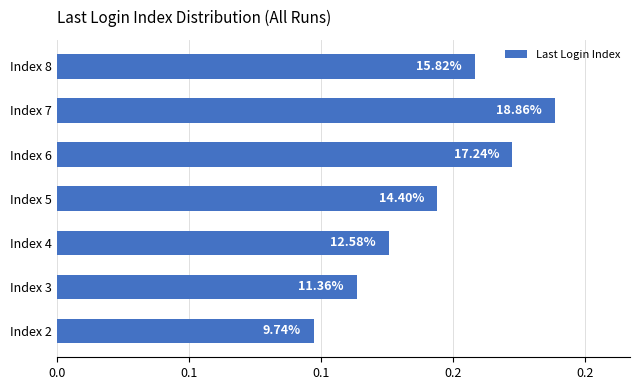

What is the average value?

0.1